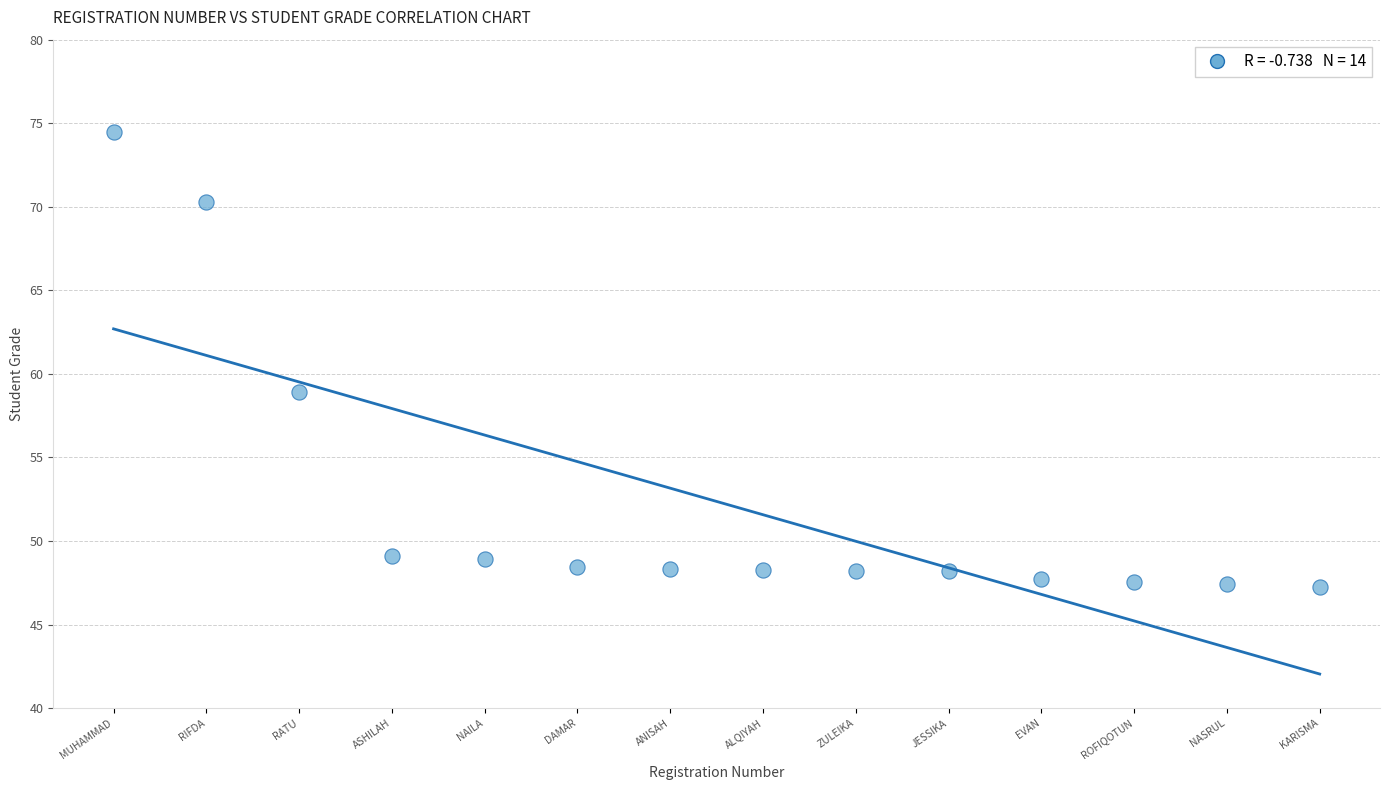

What Y value in the scatter plot is closest to 60?

58.9